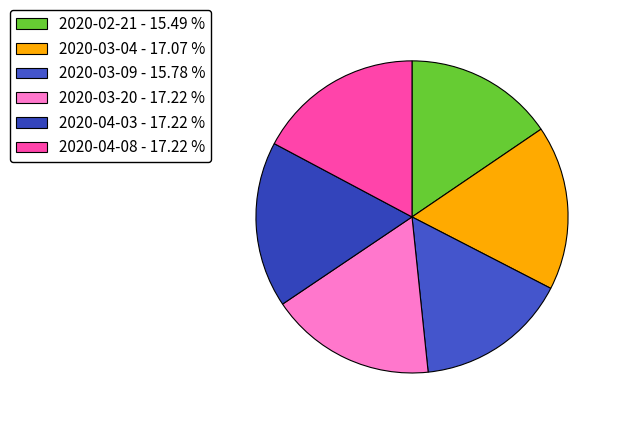

Rank the categories by value from highest to lowest.

2020-03-20, 2020-04-03, 2020-04-08, 2020-03-04, 2020-03-09, 2020-02-21